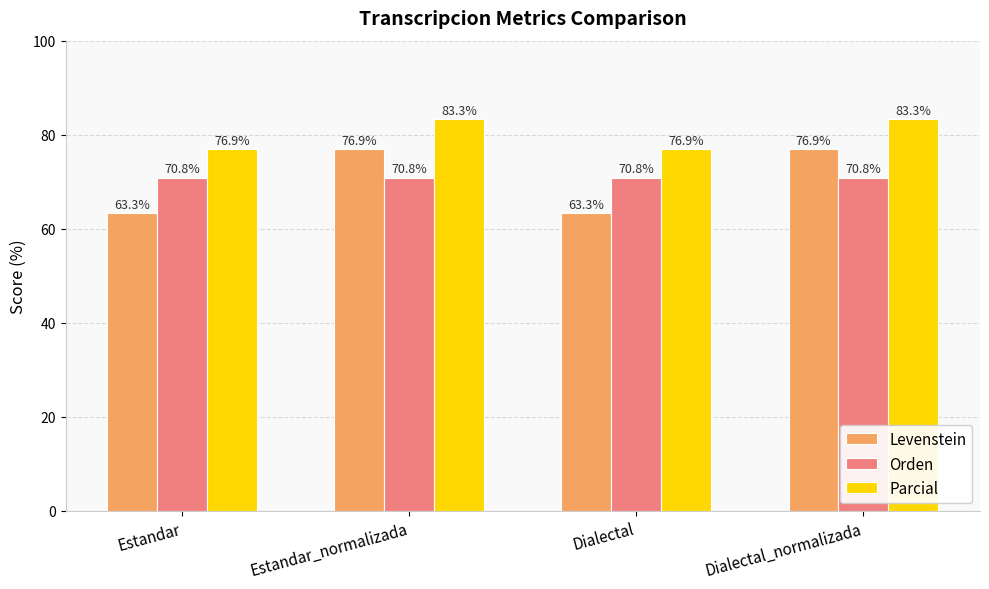

The Parcial series shows 147.2 at Estandar_normalizada. True or false?

False